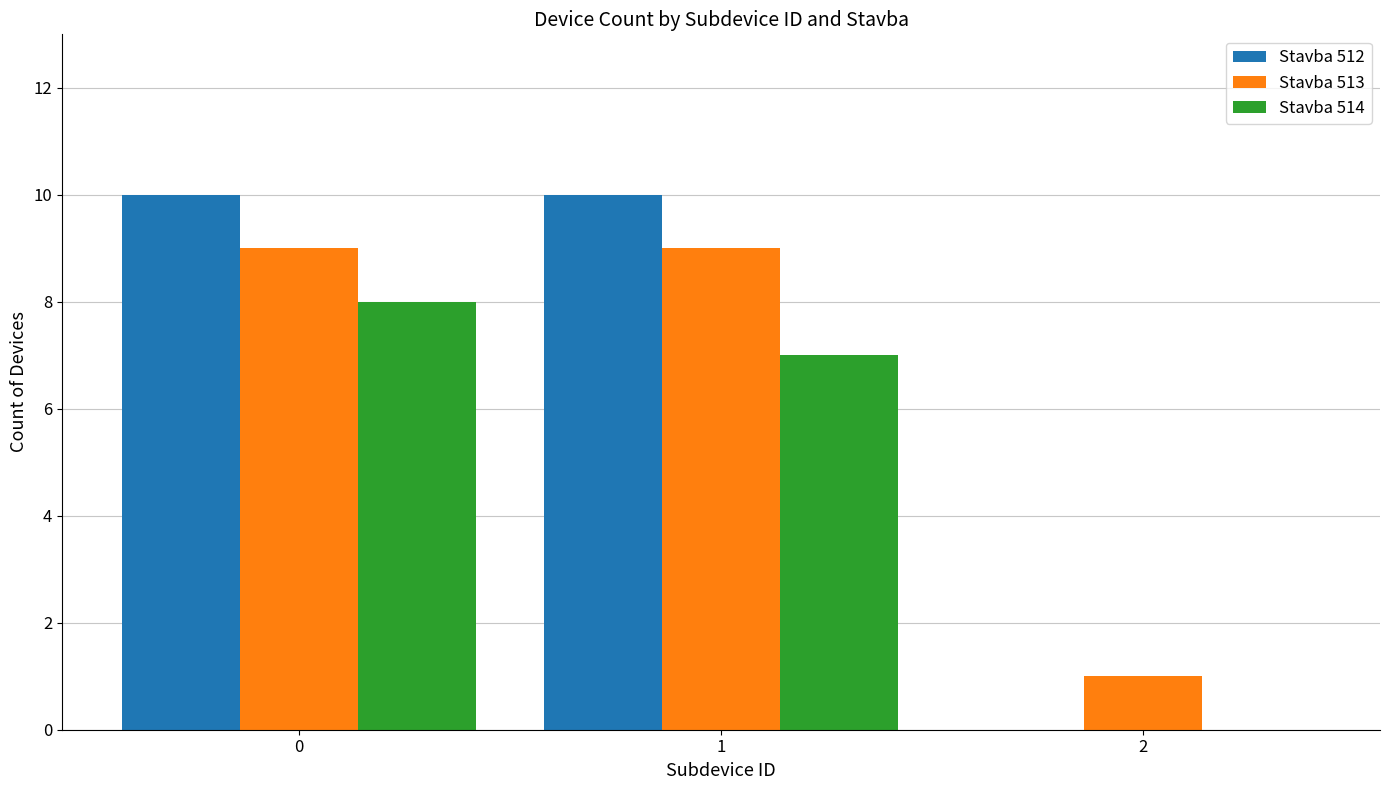

What are all the series names shown in the legend?

Stavba 512, Stavba 513, Stavba 514